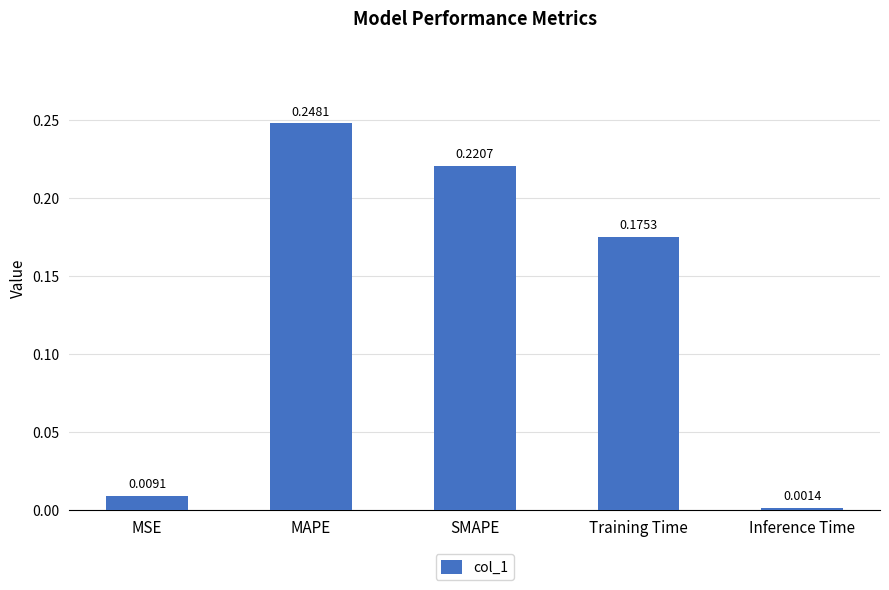

Does the chart contain stacked bars?

No